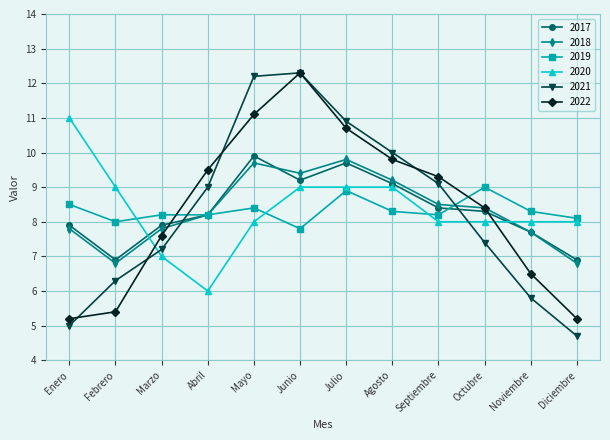

Reading left to right, transcribe all the data shown in this chart.

2017: 7.9	6.9	7.9	8.2	9.9	9.2	9.7	9.1	8.4	8.3	7.7	6.9
2018: 7.8	6.8	7.8	8.2	9.7	9.4	9.8	9.2	8.5	8.4	7.7	6.8
2019: 8.5	8.0	8.2	8.2	8.4	7.8	8.9	8.3	8.2	9.0	8.3	8.1
2020: 11.0	9.0	7.0	6.0	8.0	9.0	9.0	9.0	8.0	8.0	8.0	8.0
2021: 5.0	6.3	7.2	9.0	12.2	12.3	10.9	10.0	9.1	7.4	5.8	4.7
2022: 5.2	5.4	7.6	9.5	11.1	12.3	10.7	9.8	9.3	8.4	6.5	5.2